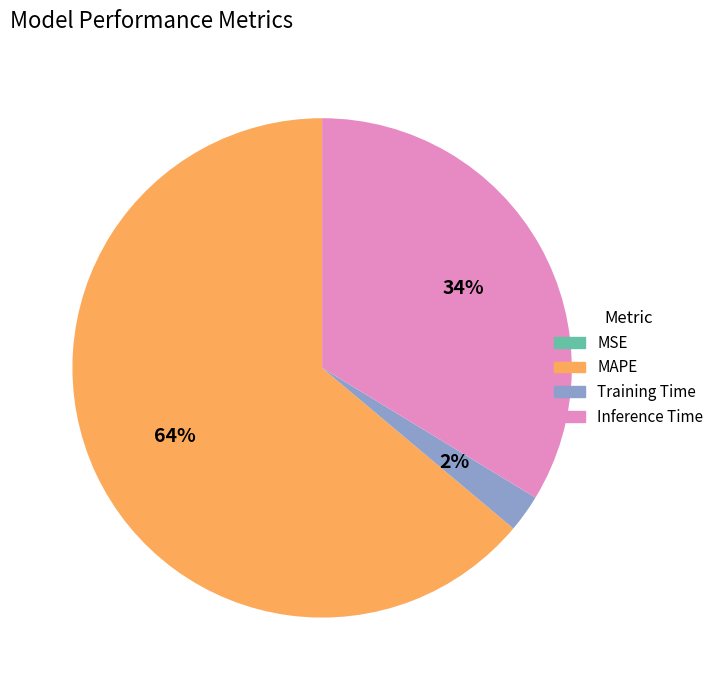

To the nearest percent, what is the average slice percentage?

25%